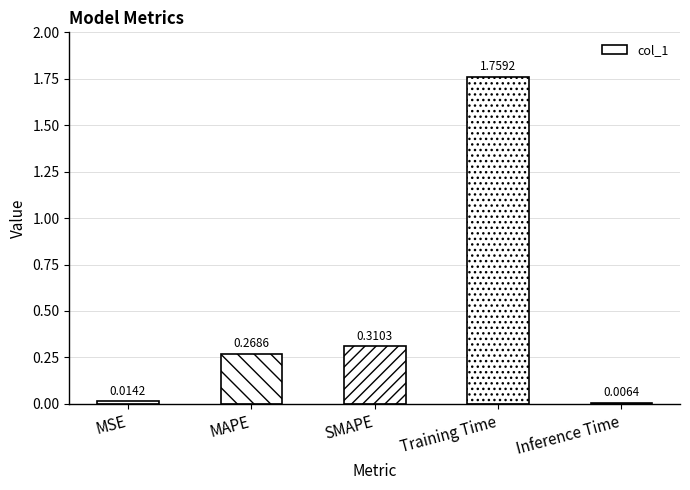

At which label is the value closest to 0?

Inference Time